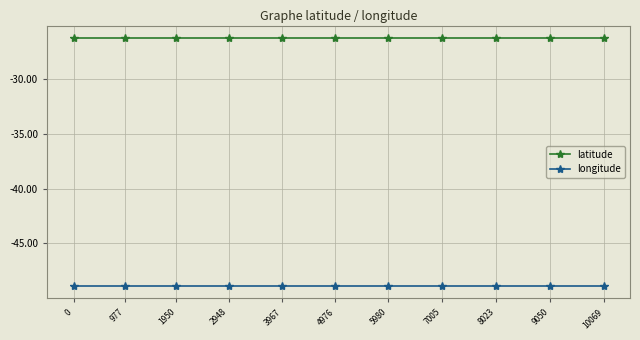

What is the greatest value displayed?

-26.3